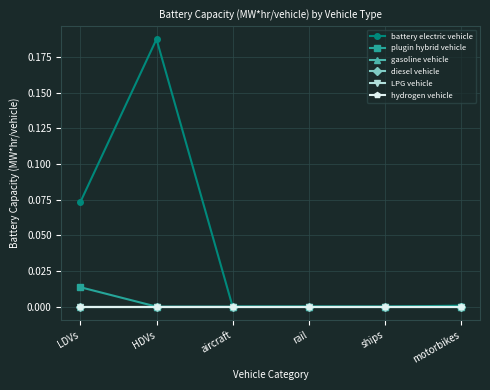

Rank the series by their maximum value, from highest to lowest.

battery electric vehicle, plugin hybrid vehicle, gasoline vehicle, diesel vehicle, LPG vehicle, hydrogen vehicle